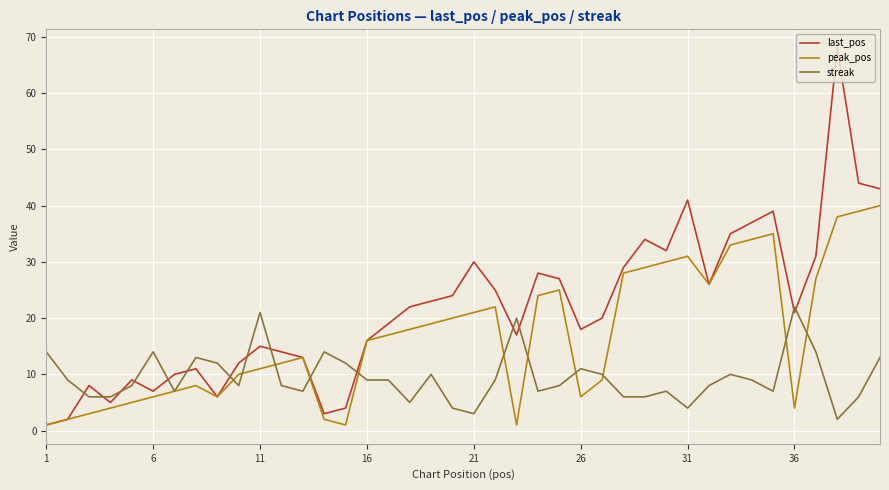

List the series in order of their peak value, lowest first.

streak, peak_pos, last_pos